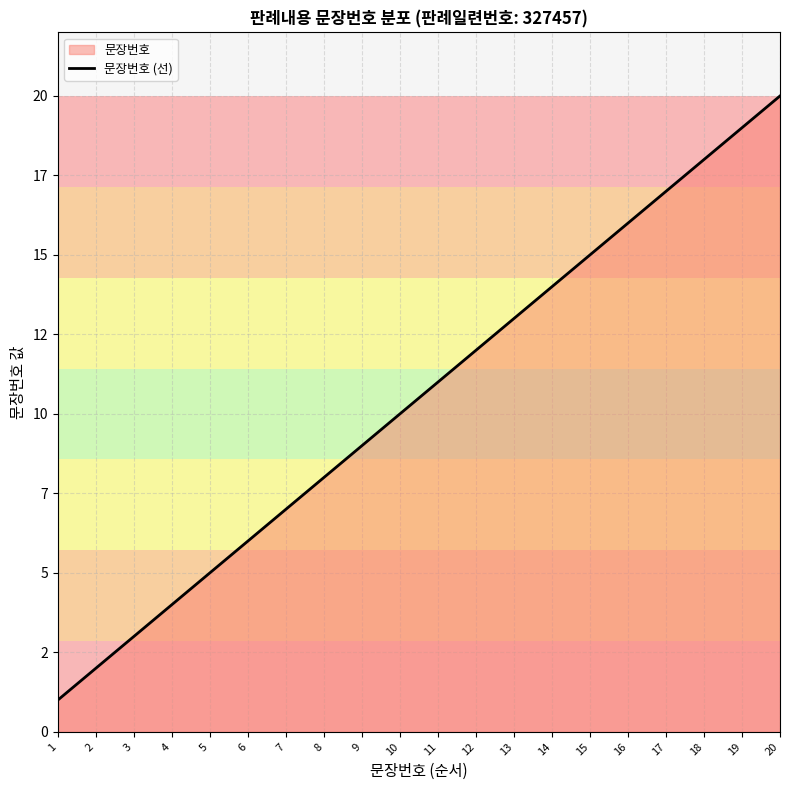

The value at 20 is 29. True or false?

False